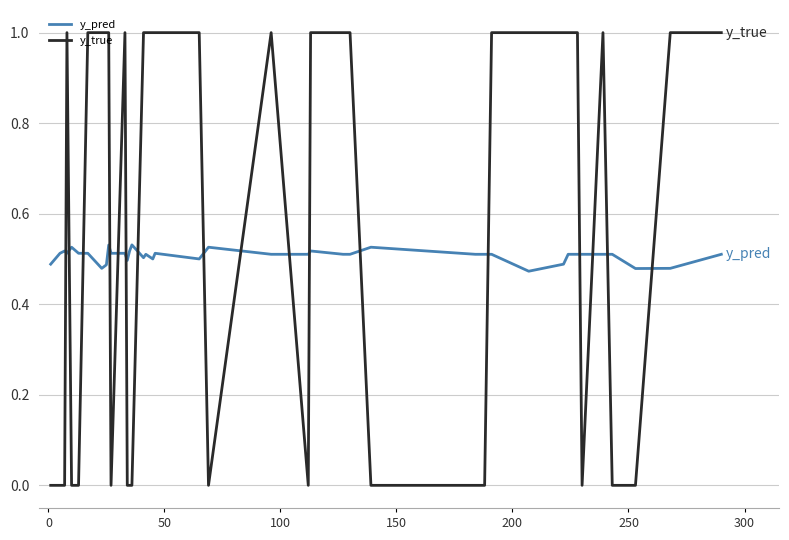

Count the number of categories in the chart.

40